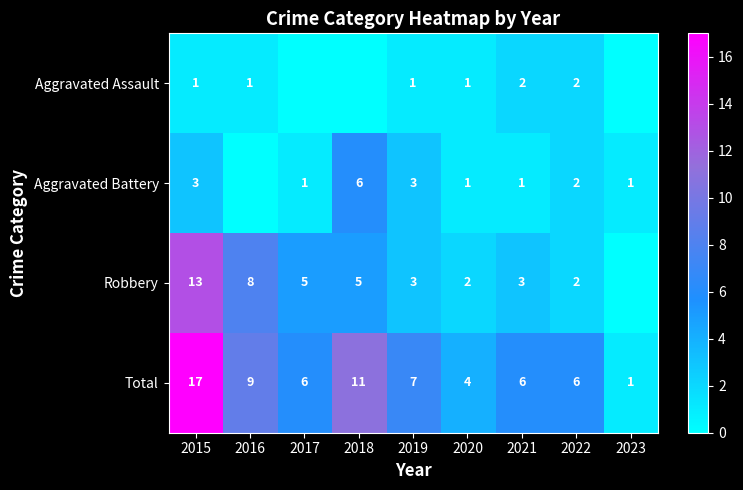

Read the Total value at 2019, to the nearest 5.

5